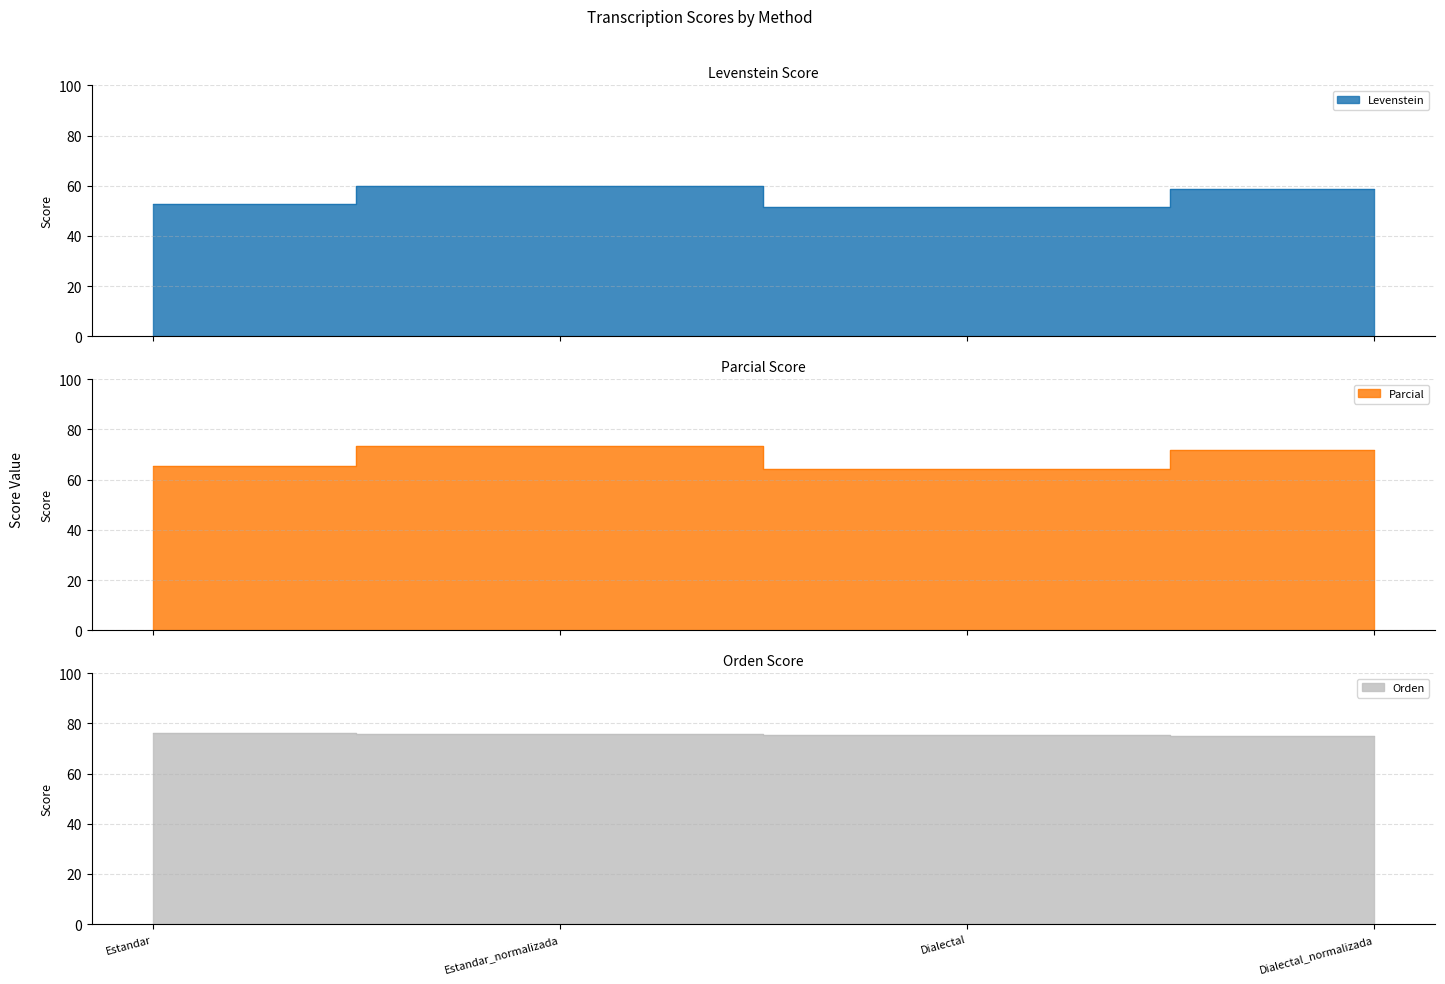

What is the minimum value shown in the chart?

51.7